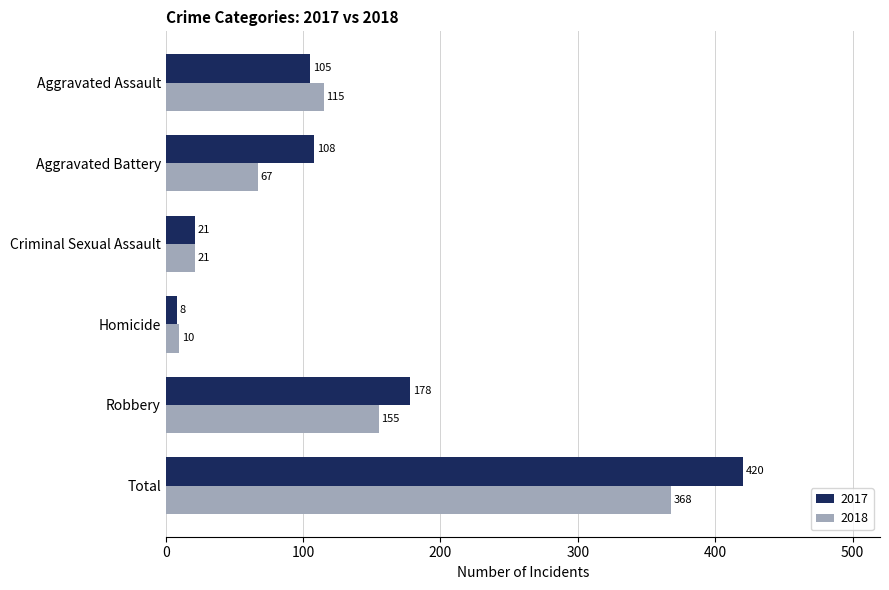

Rank the series at Robbery from highest to lowest value.

2017, 2018